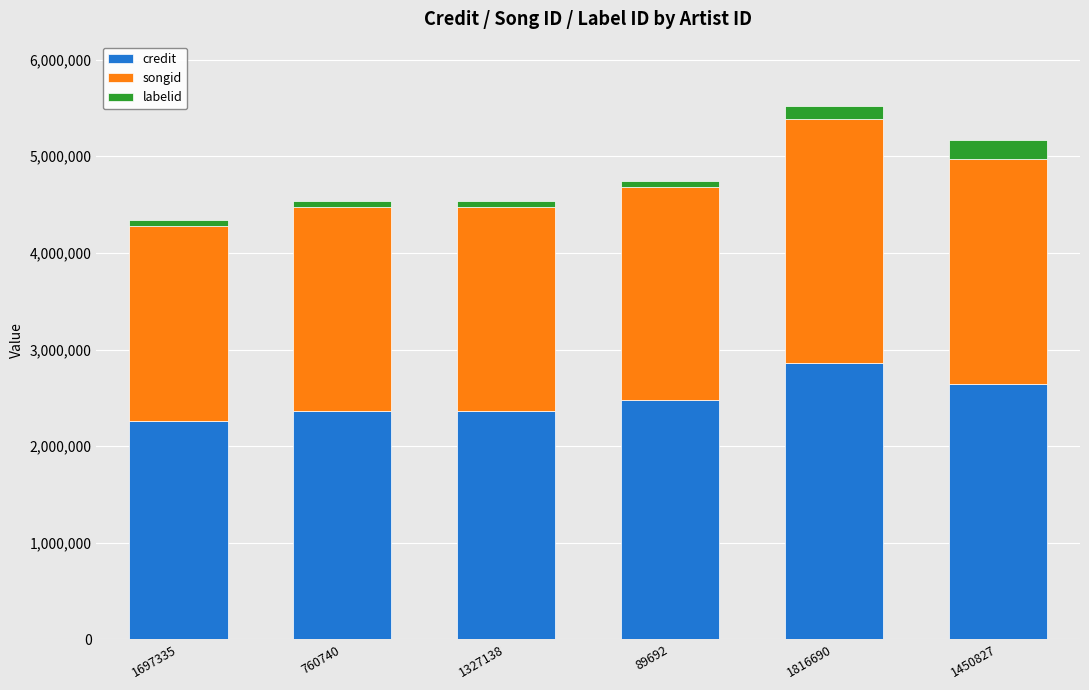

How many series are shown in this chart?

3